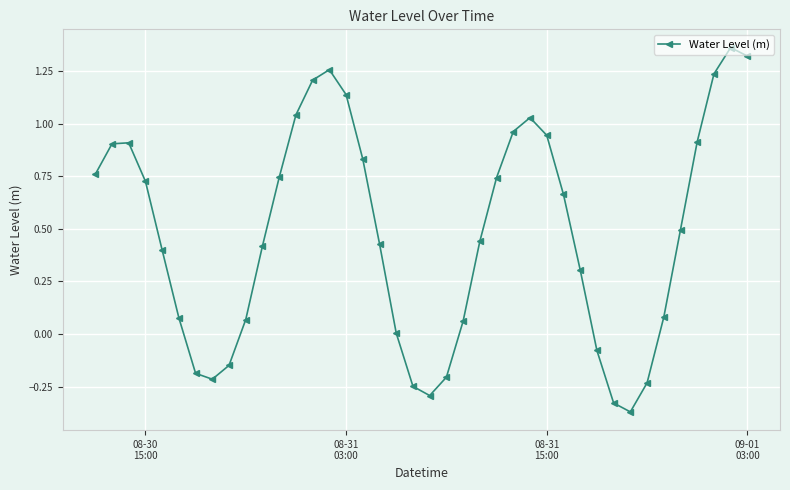

True or false: the data has more than 0 interior local peaks.

True